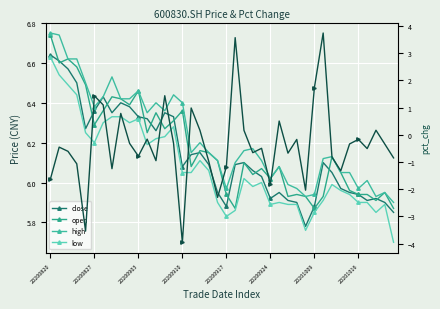

Is it true that open equals 5.9 at 20201009?

True